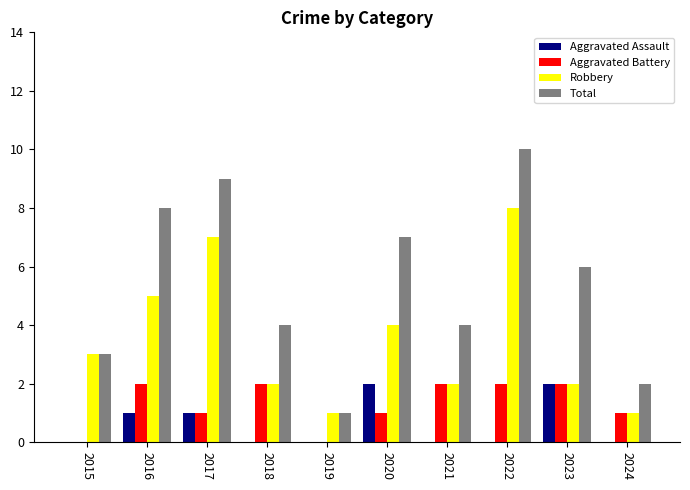

What value does the Robbery series have at 2020?

4